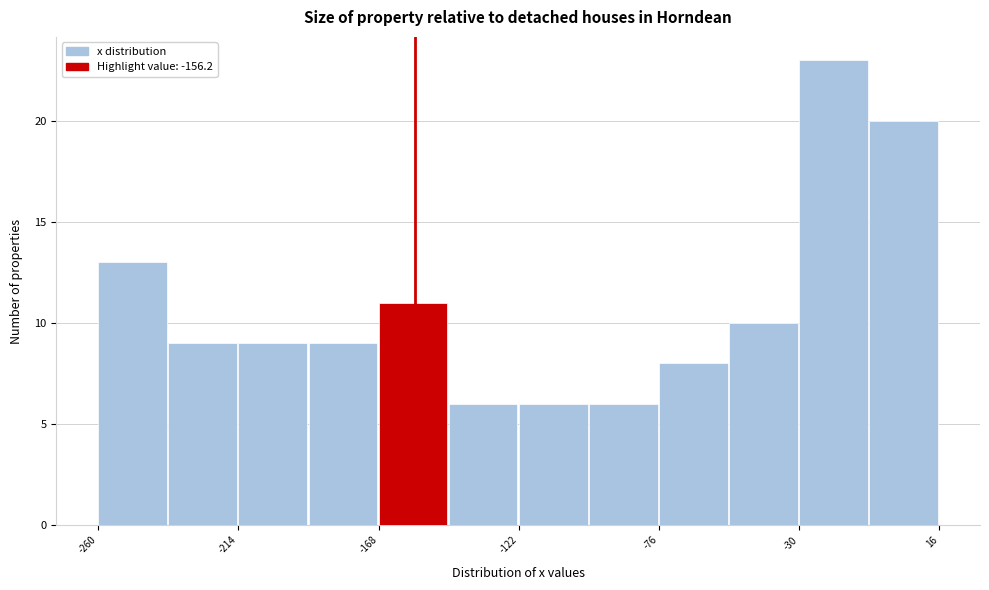

What is the height of the bar covering -99 to -76 on the x-axis? Neither the bar edges nor the heights are printed on the chart, so give them approximately, as read against the axes.

6